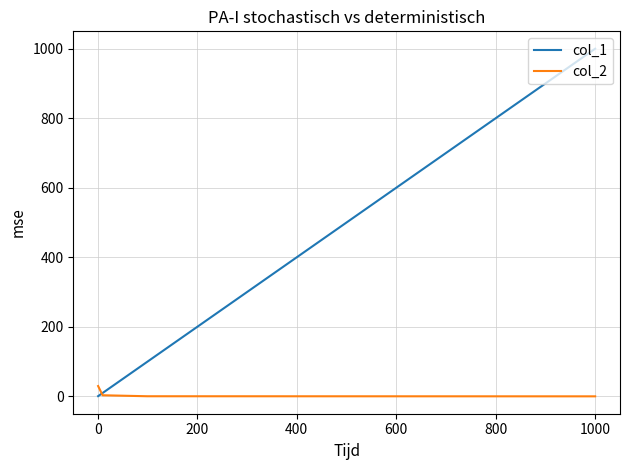

What is the maximum value for col_2?

30.0